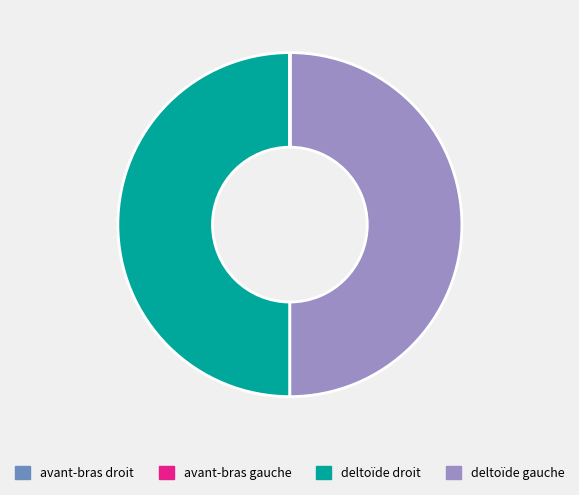

How many slices are in this pie chart?

10